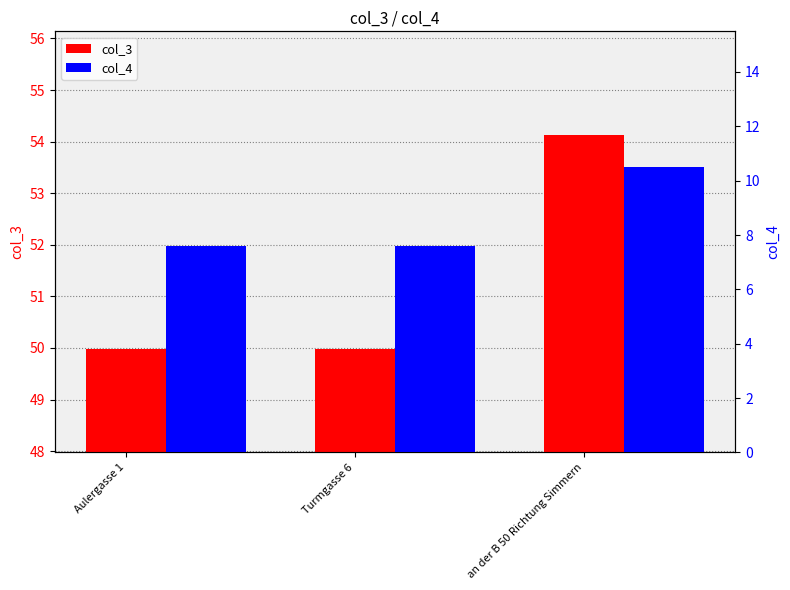

What is the average value of the col_3 series?

51.4